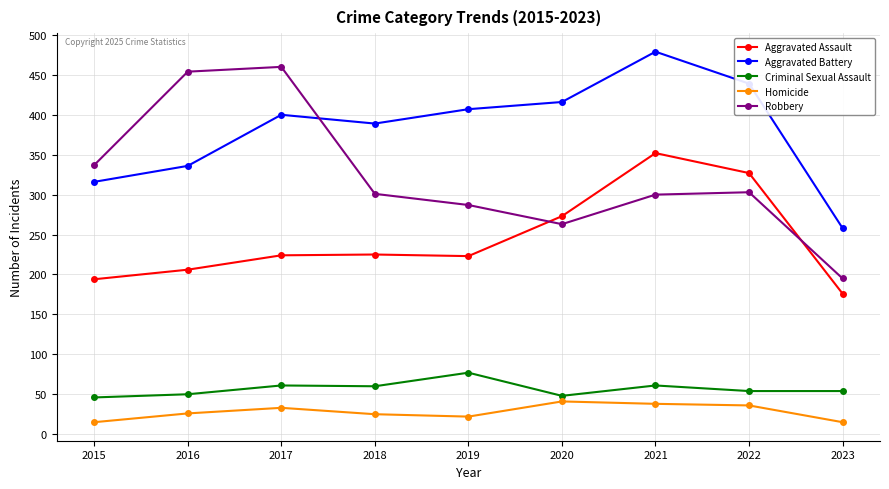

What is the difference between the highest and lowest values at 2017?

427